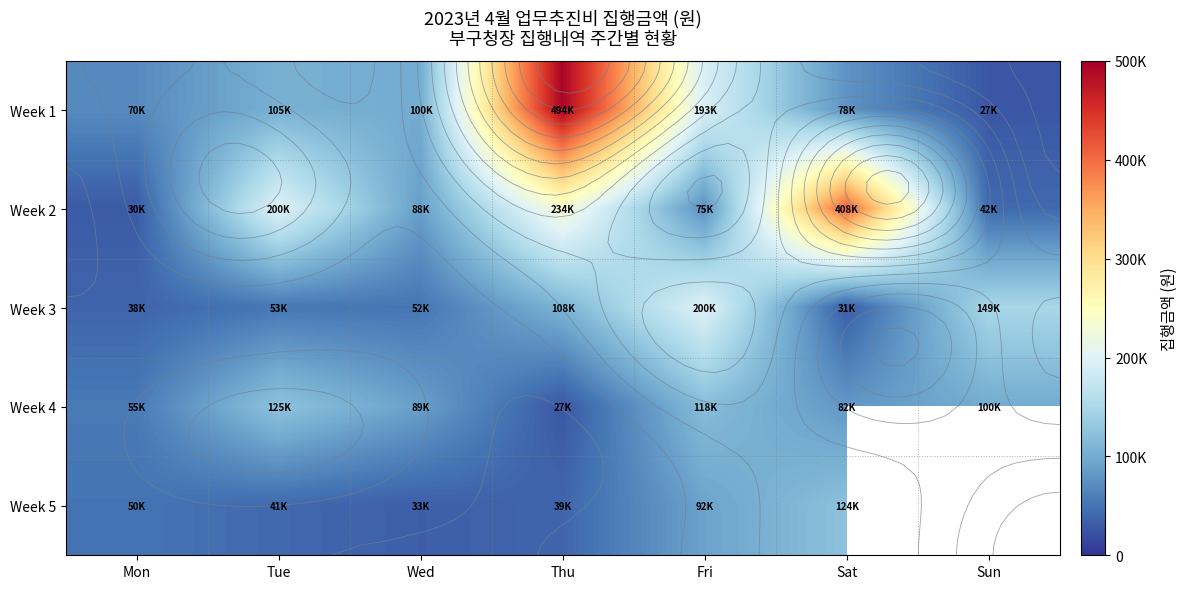

How many distinct data groups are displayed?

5